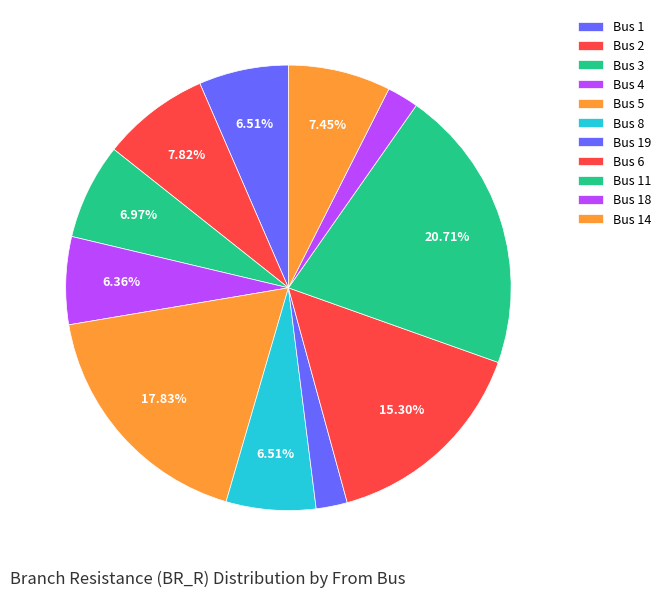

How many segments does this pie chart have?

11